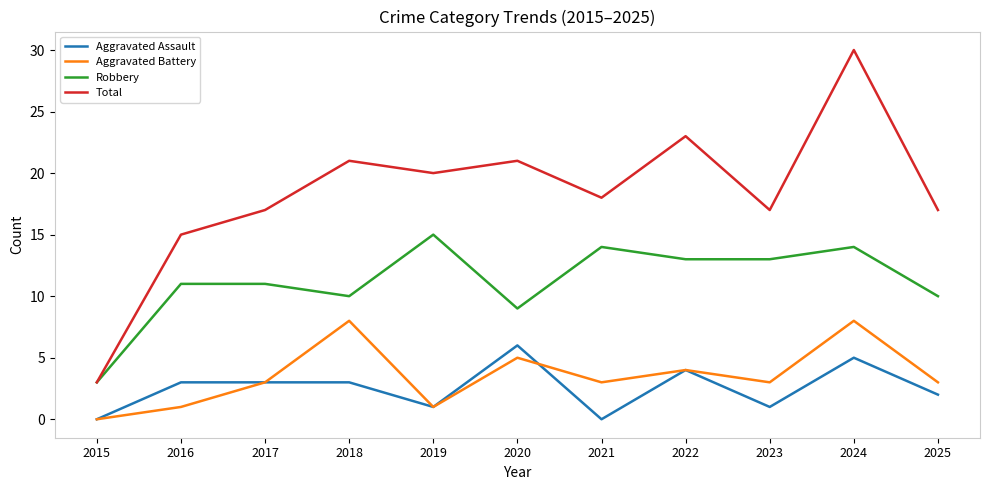

Is it true that Aggravated Battery equals 3 at 2020?

False